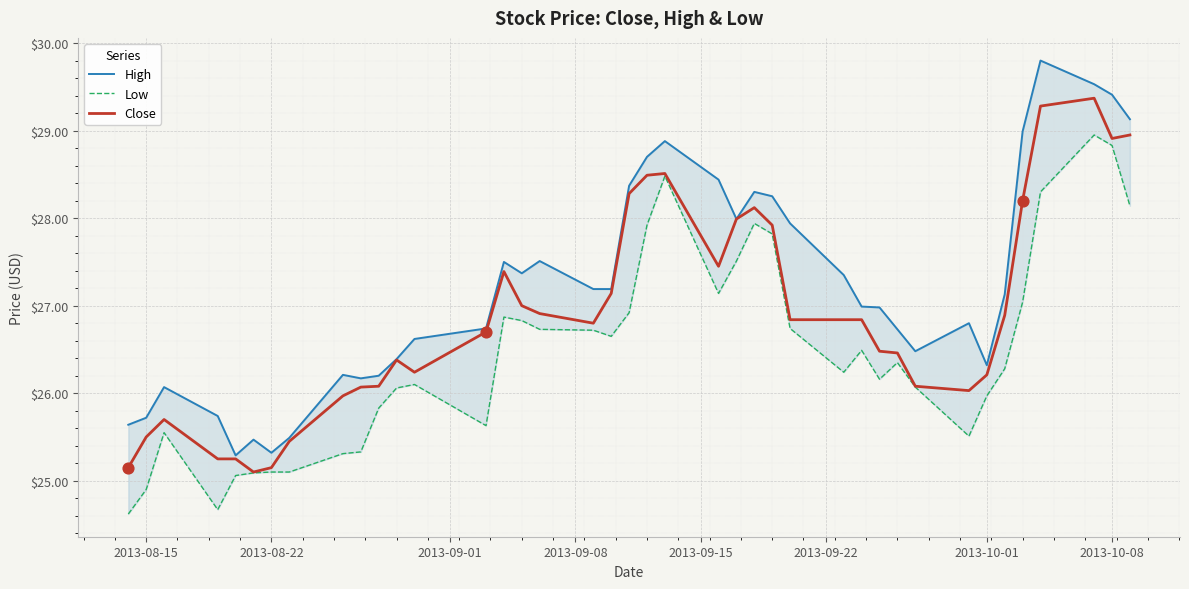

What are all the series names shown in the legend?

High, Low, Close